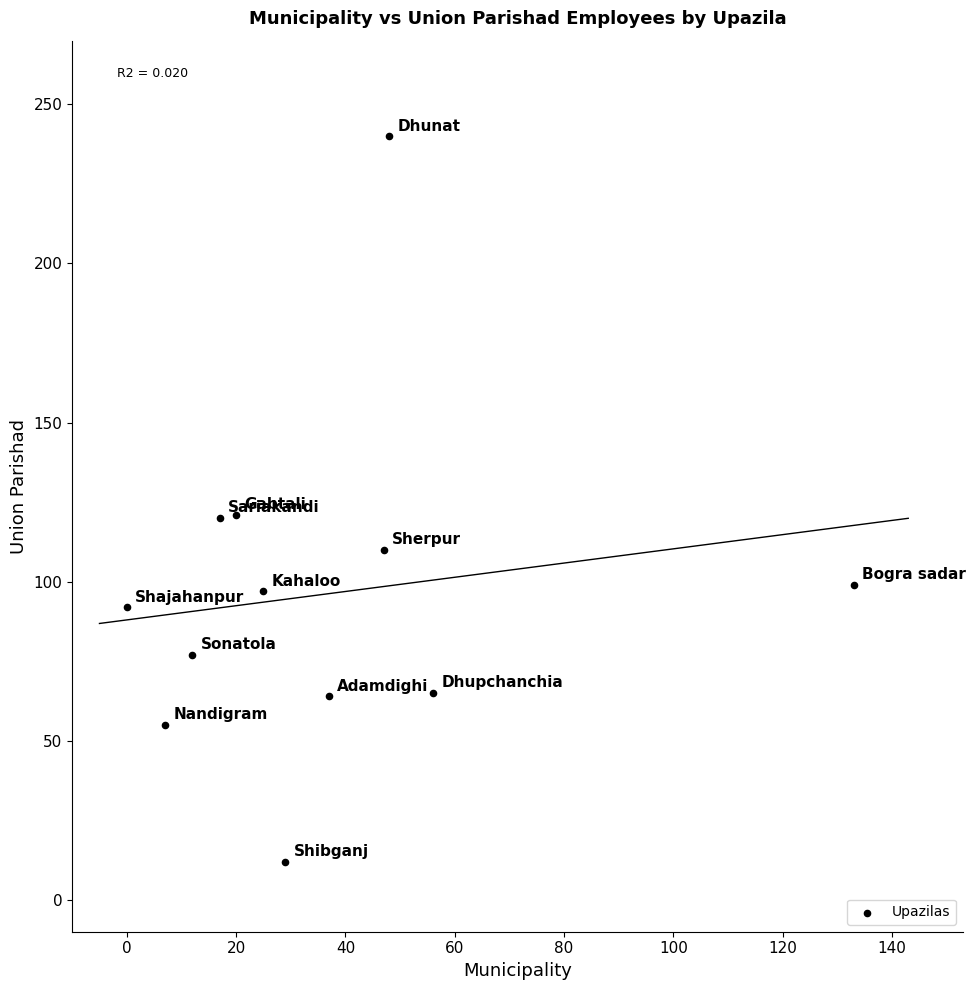

What is the range of Y values (max minus min)?

228